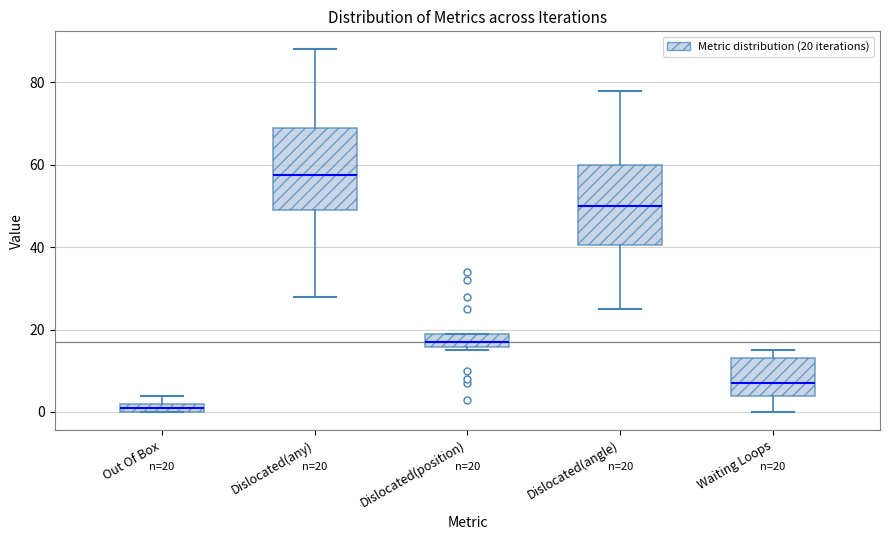

Which box has the highest median line?

Dislocated(any)